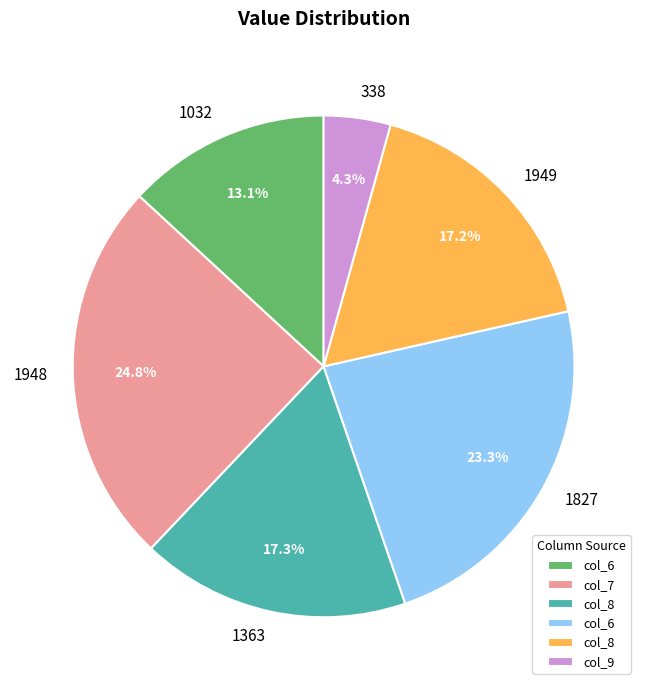

What is the total percentage of 338 and 1032?

17.4%